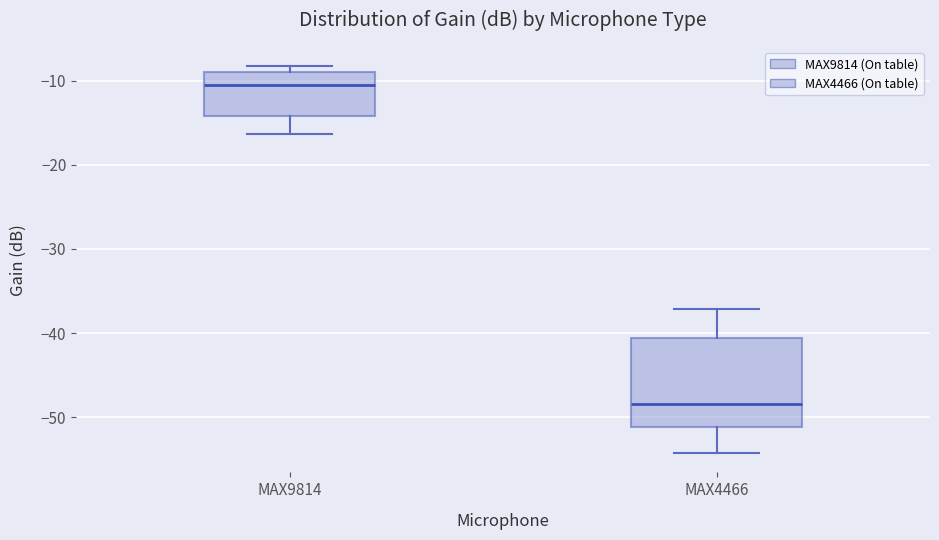

Reading left to right, transcribe this box plot: for each box, give where its median line is, the range the box spans, and where its two whiskers end, as read against the y-axis. The values are not printed on the chart, so give them approximately, as read against the axis.

MAX9814: median -11, box -14 to -9, whiskers -16 to -8
MAX4466: median -48, box -51 to -41, whiskers -54 to -37